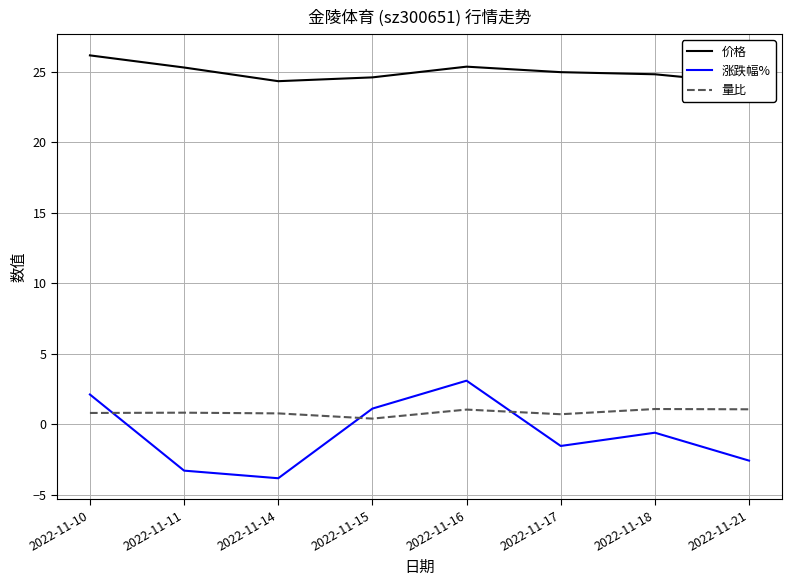

How many times do 涨跌幅% and 量比 cross each other?

3